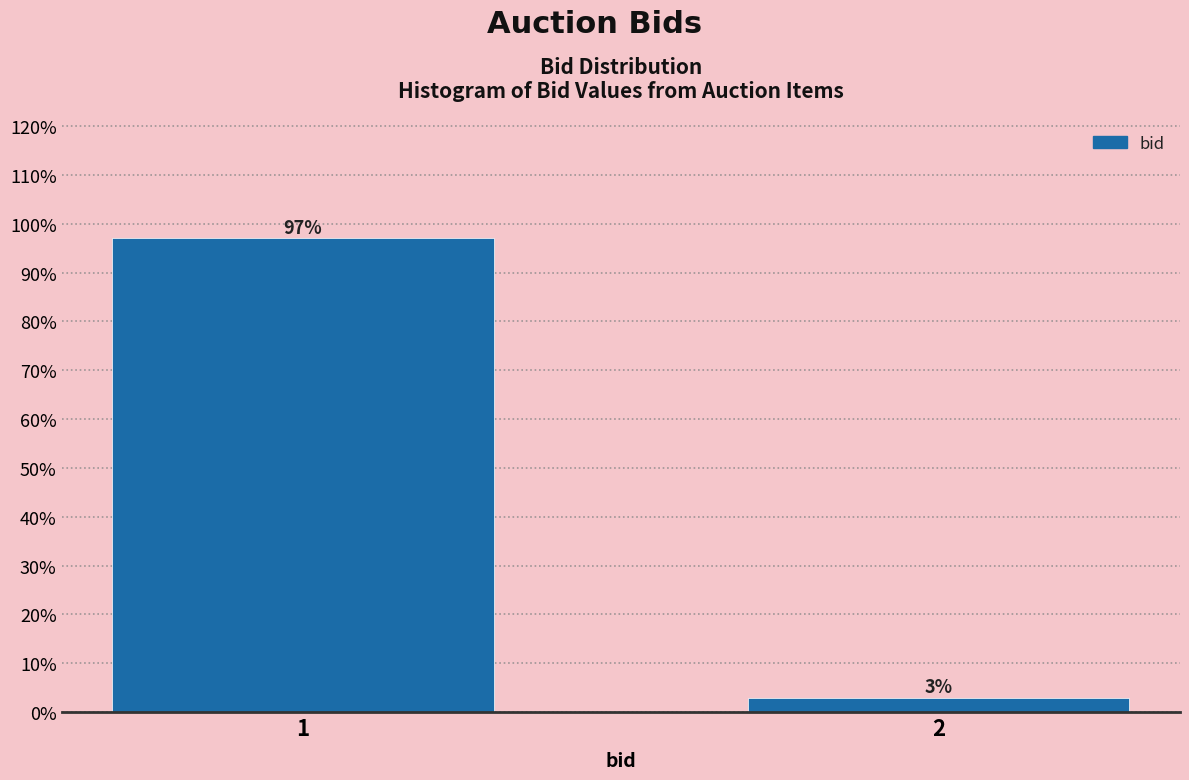

What is the average value?

50.0